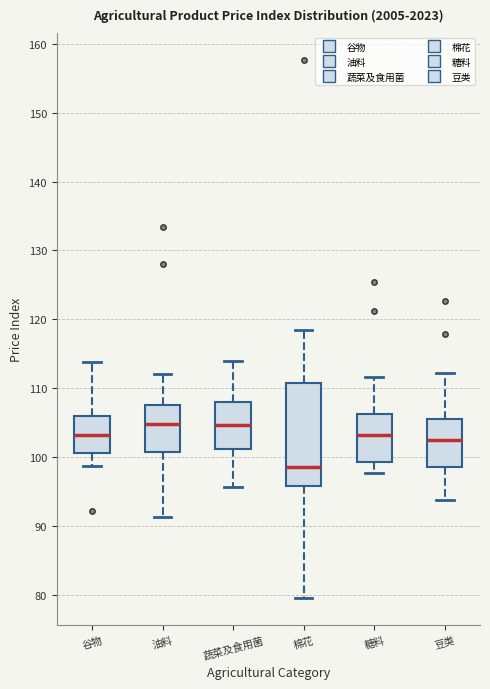

Where does the upper whisker of the box for 谷物 end on the y-axis? The values are not printed on the chart, so give them approximately, as read against the axis.

114